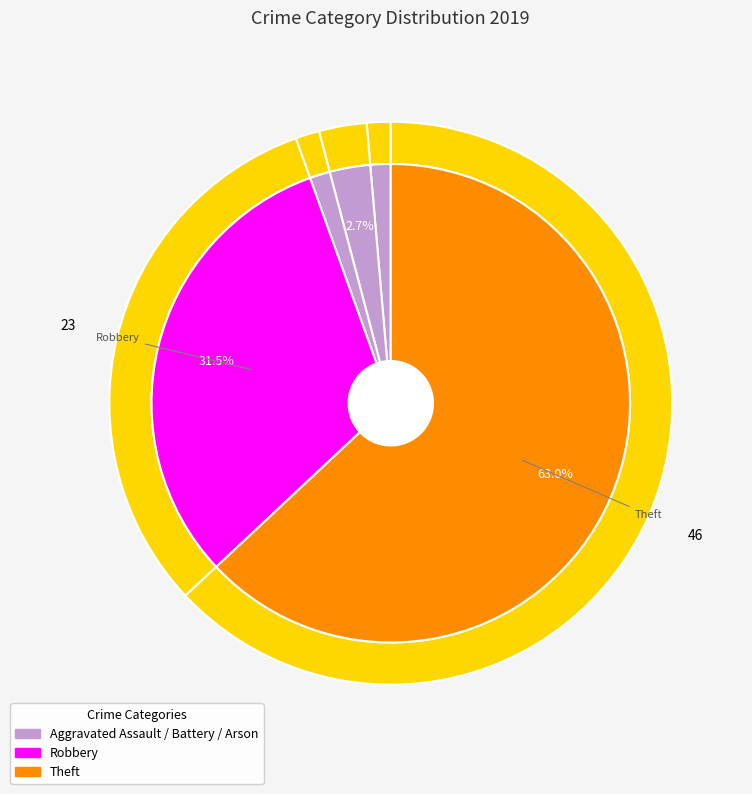

Rank the categories by value from highest to lowest.

Theft, Robbery, Aggravated Battery, Aggravated Assault, Arson